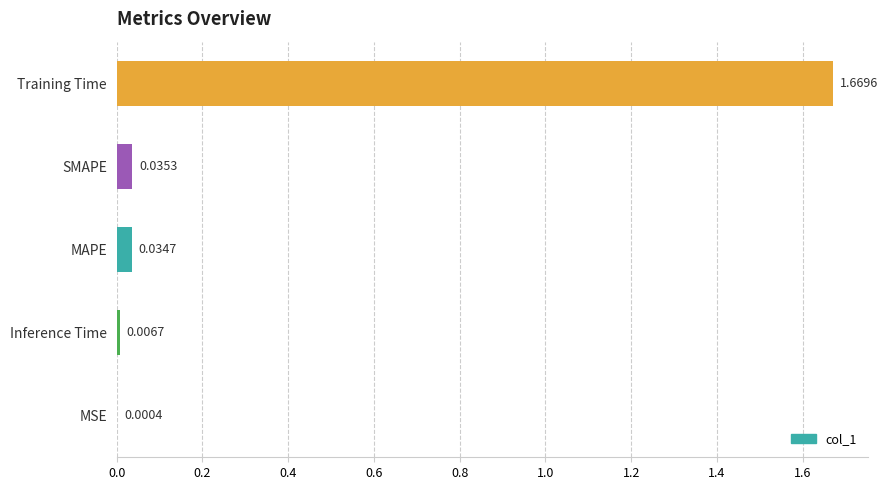

Are the bars horizontal?

Yes